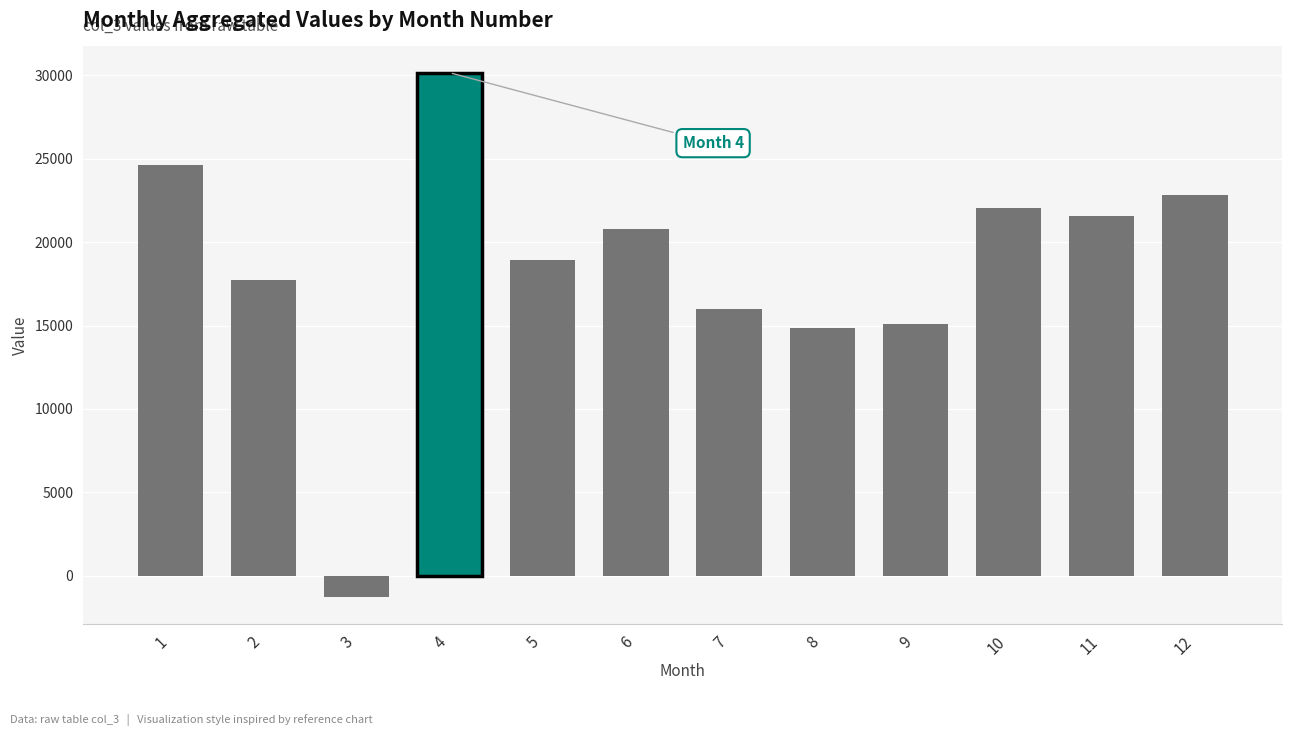

Reading left to right, list all the values displayed in this chart.

1=24636.3	2=17740.7	3=-1301.7	4=30166.4	5=18905.5	6=20774.5	7=15967.0	8=14883.8	9=15066.1	10=22028.2	11=21585.6	12=22848.4